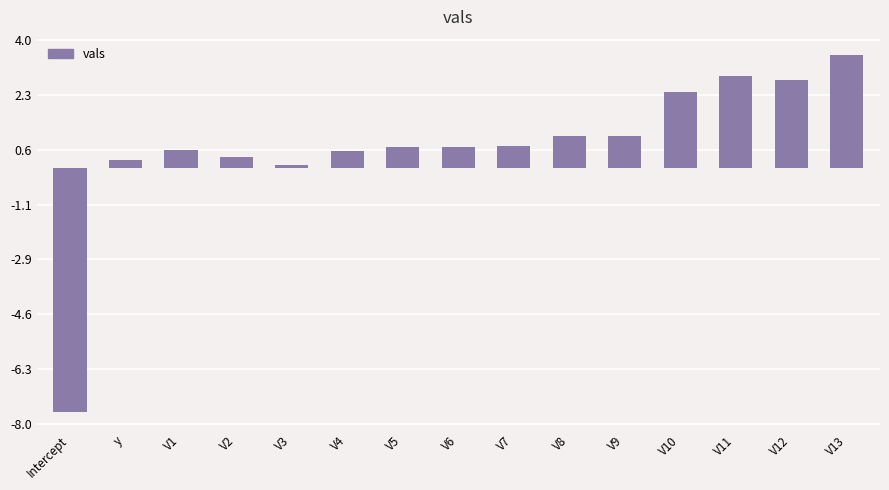

True or false: the data shows 5.7 at V13.

False